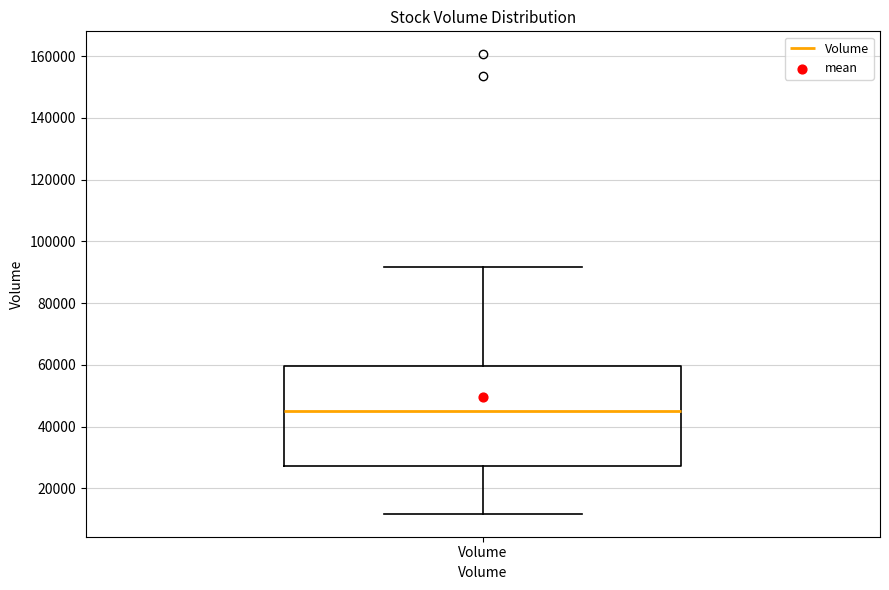

Read this box plot against the y-axis: the position of the median line, the range covered by the box, and the ends of both whiskers. The values are not printed on the chart, so give them approximately, as read against the axis.

median 46000, box 28000 to 60000, whiskers 12000 to 92000